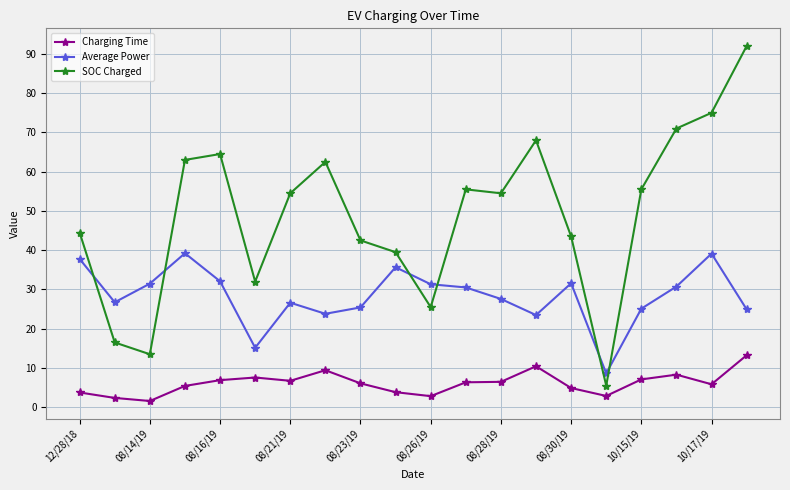

Which series has the largest range (max minus min)?

SOC Charged